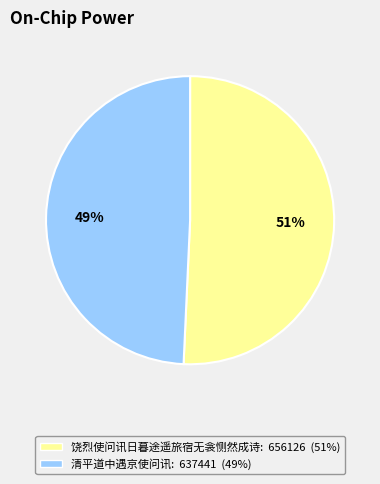

How many segments does this pie chart have?

2